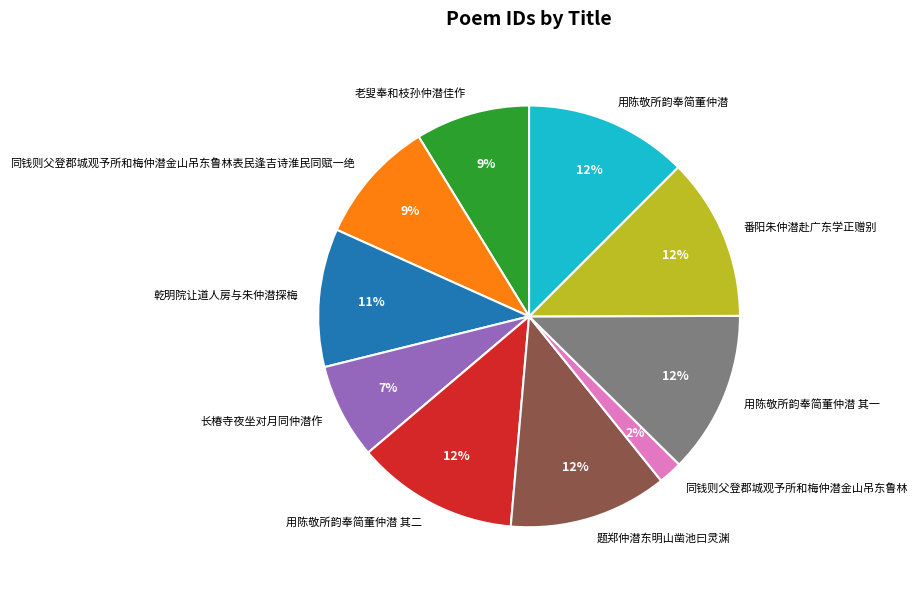

How many segments does this pie chart have?

10